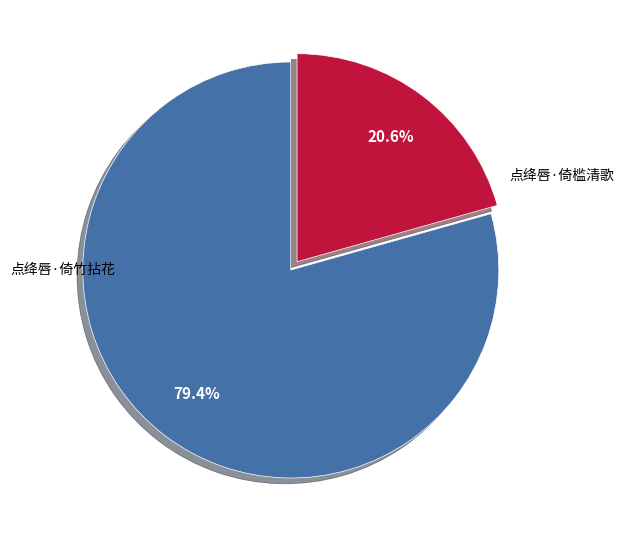

How many segments does this pie chart have?

2